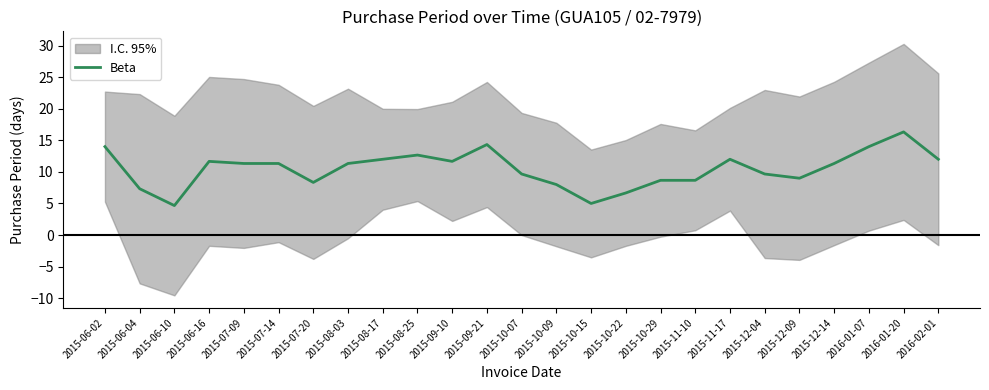

Which category has the lowest value across all series?

2015-06-10